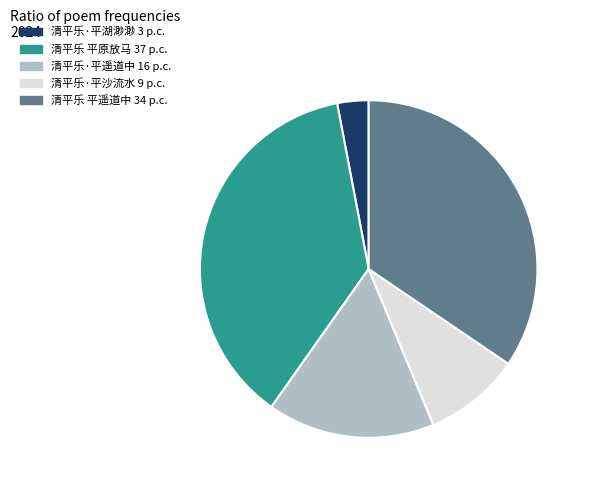

Does 清平乐·平湖渺渺 account for over 50% of the chart?

No